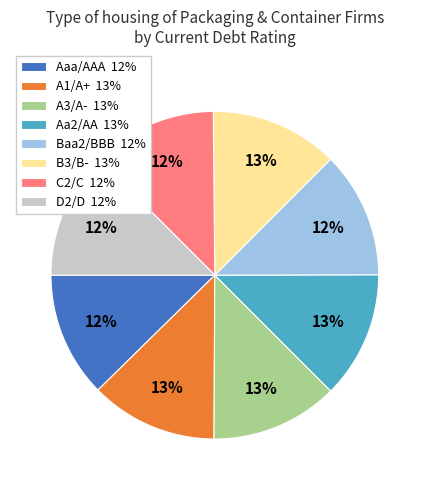

Is it true that Baa2/BBB is 23% of the pie?

False